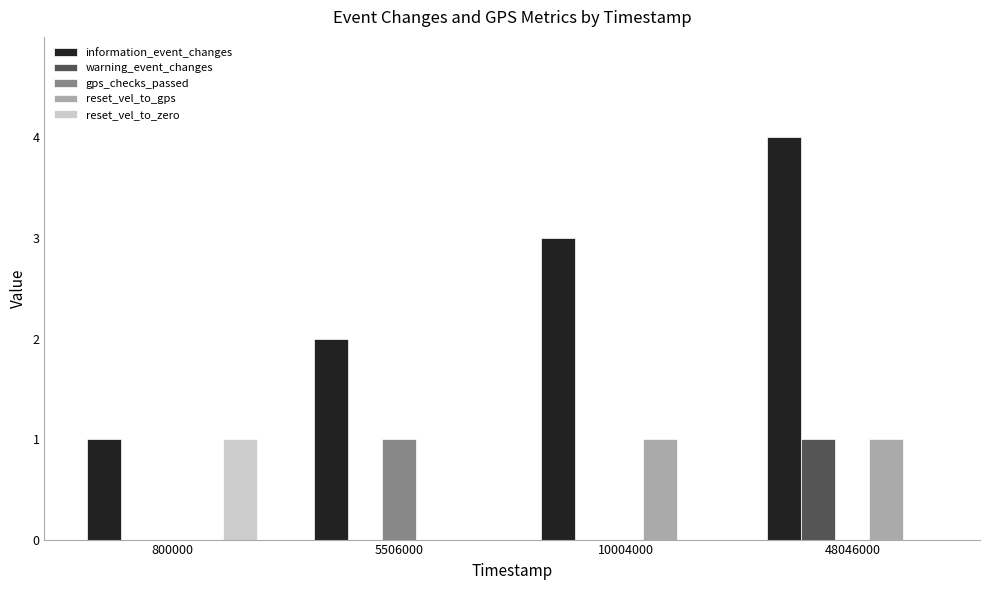

Count the number of categories in the chart.

4